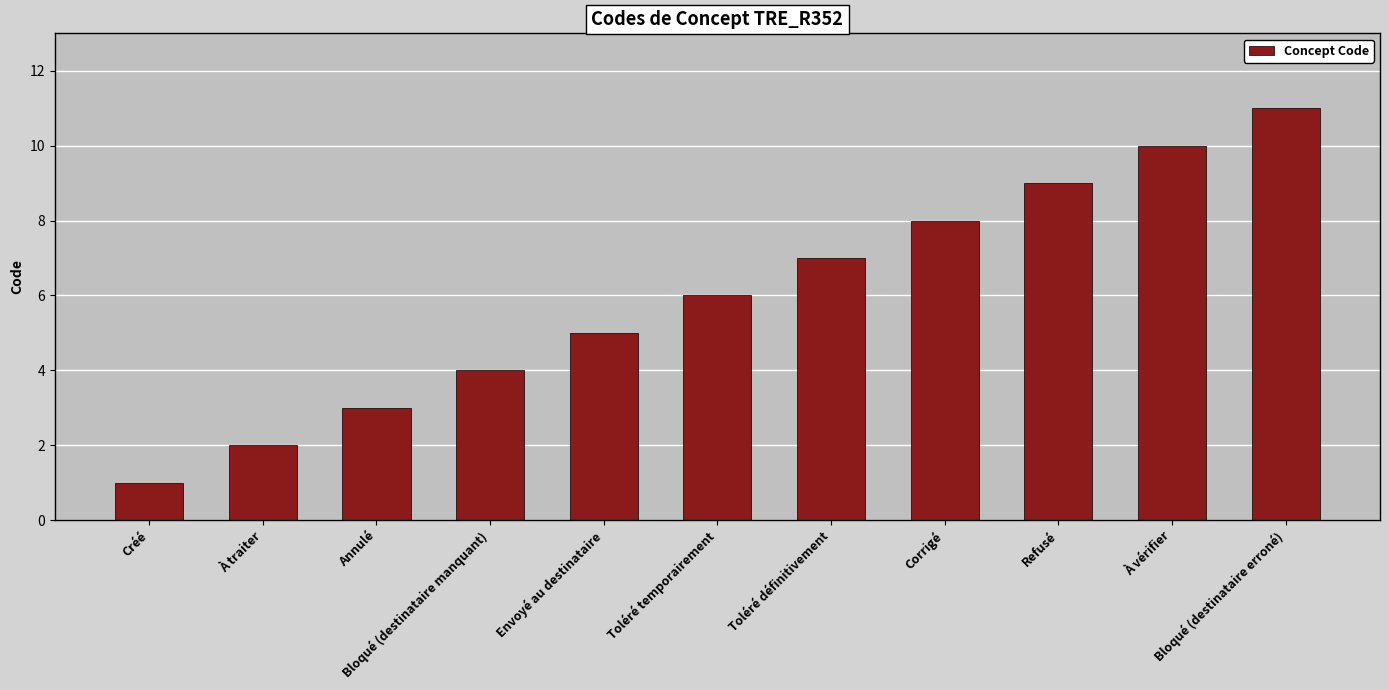

Reading left to right, what are all the values shown in this chart?

Créé=1	À traiter=2	Annulé=3	Bloqué (destinataire manquant)=4	Envoyé au destinataire=5	Toléré temporairement=6	Toléré définitivement=7	Corrigé=8	Refusé=9	À vérifier=10	Bloqué (destinataire erroné)=11